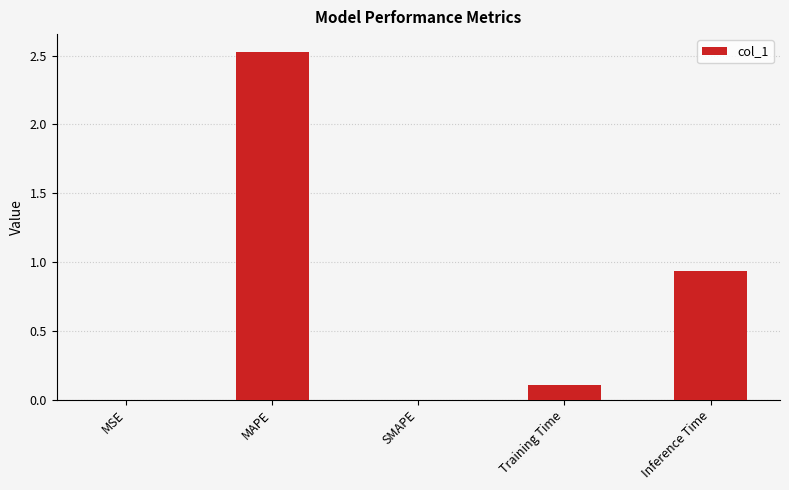

Where is the data nearest to the value 1?

Inference Time